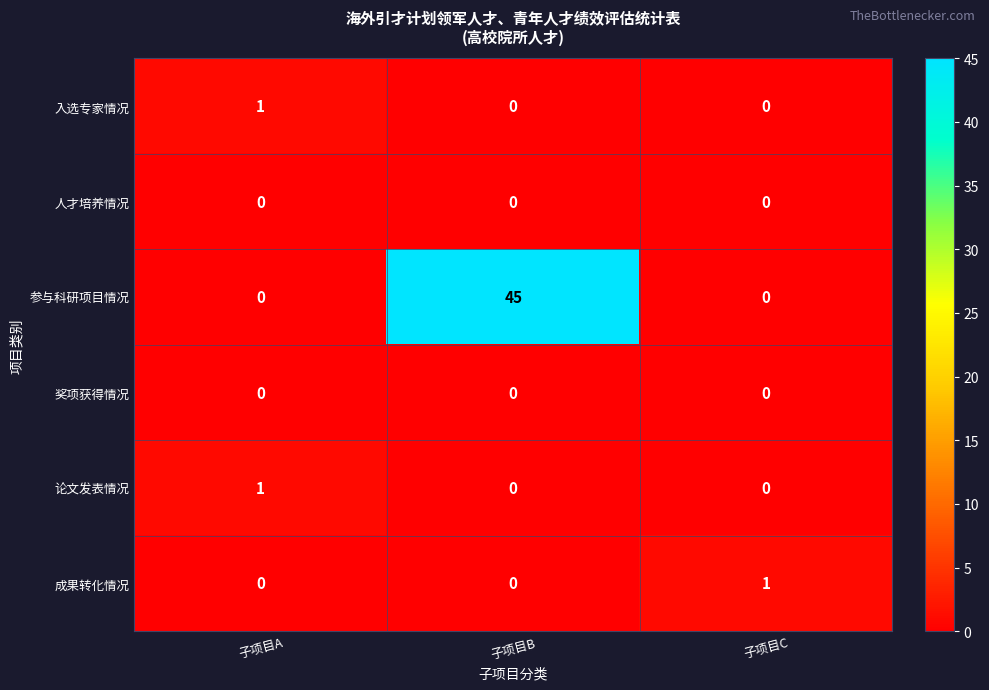

At which category does the chart reach its peak across all series?

子项目B